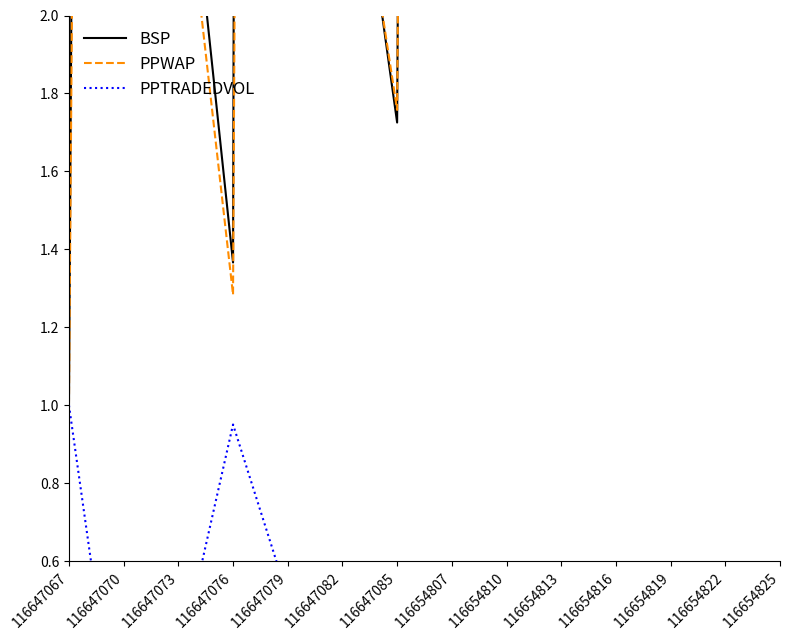

List the series in order of their overall mean, lowest first.

PPTRADEDVOL, PPWAP, BSP